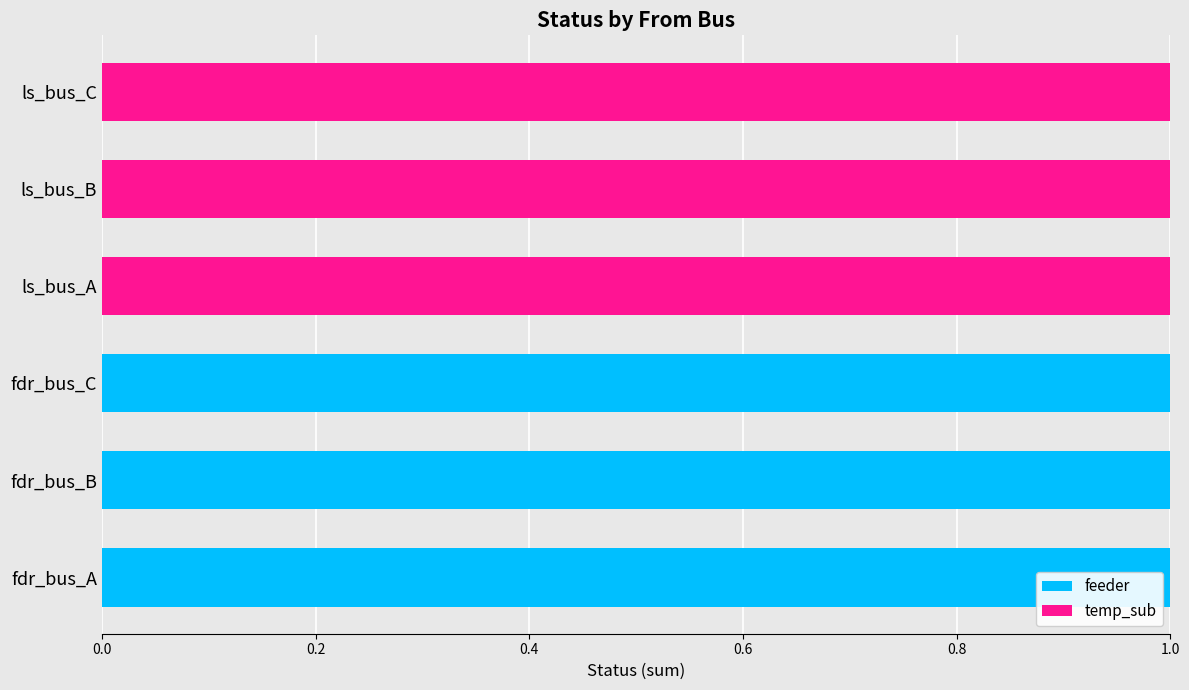

What is the sum of all feeder values?

3